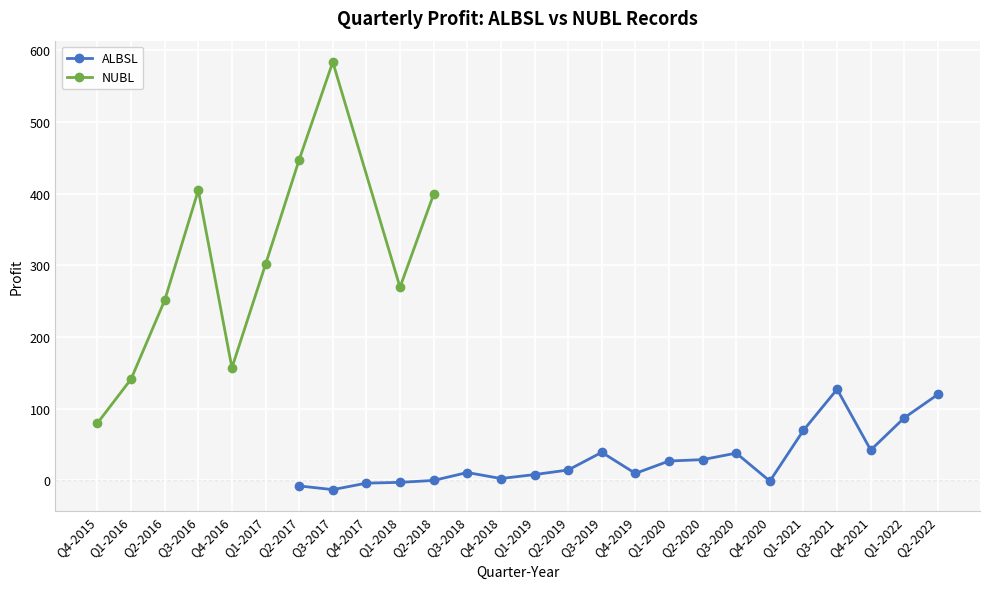

Where is NUBL nearest to the value 331?

Q1-2017